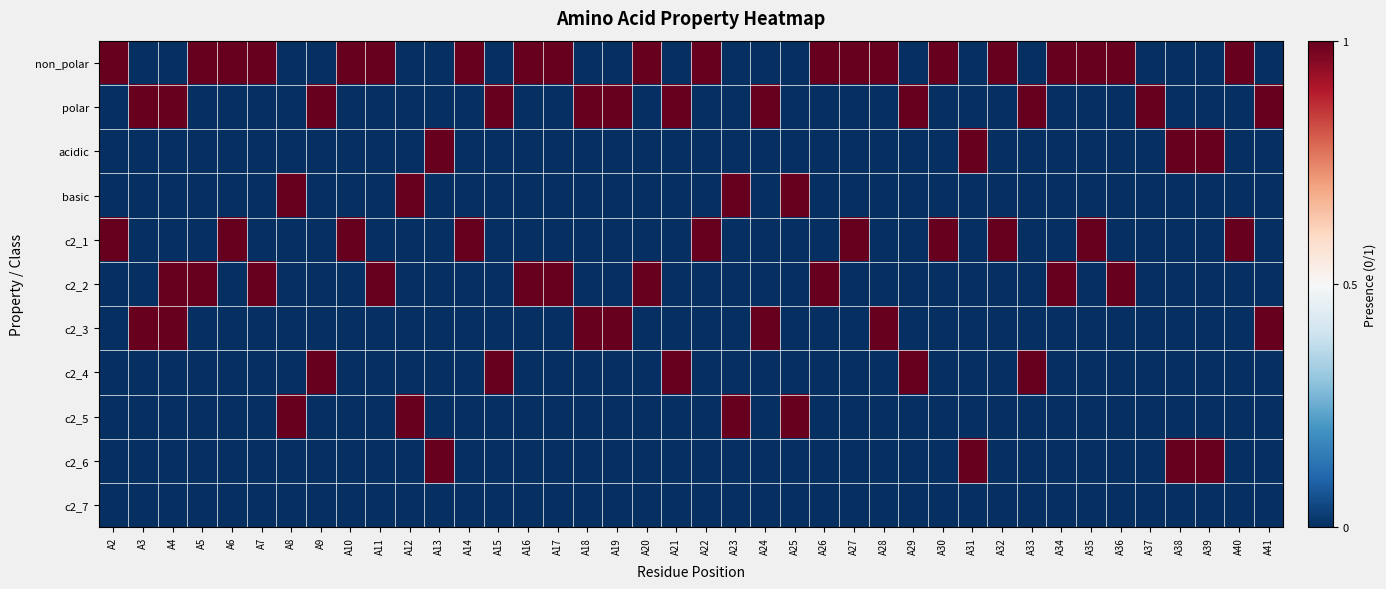

At how many categories does at least one series exceed 0?

40